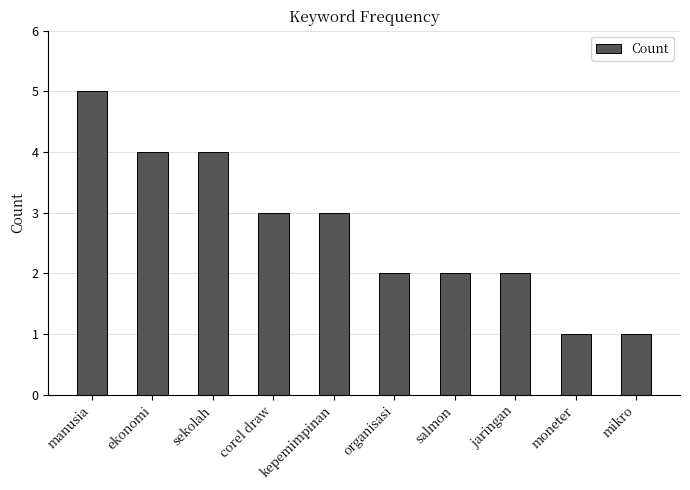

Read the value at corel draw.

3